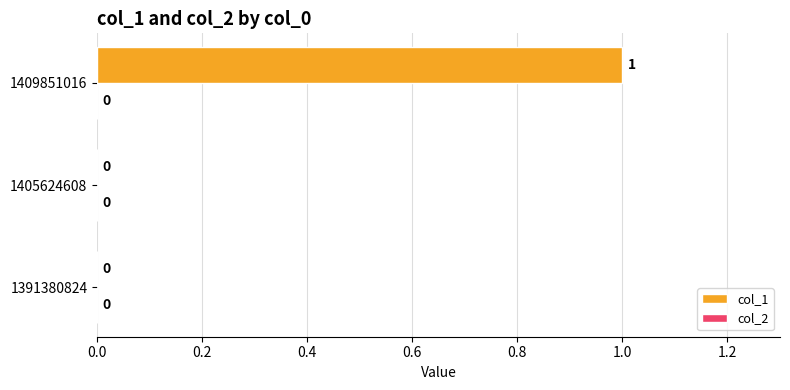

At which category does the chart reach its peak across all series?

1409851016